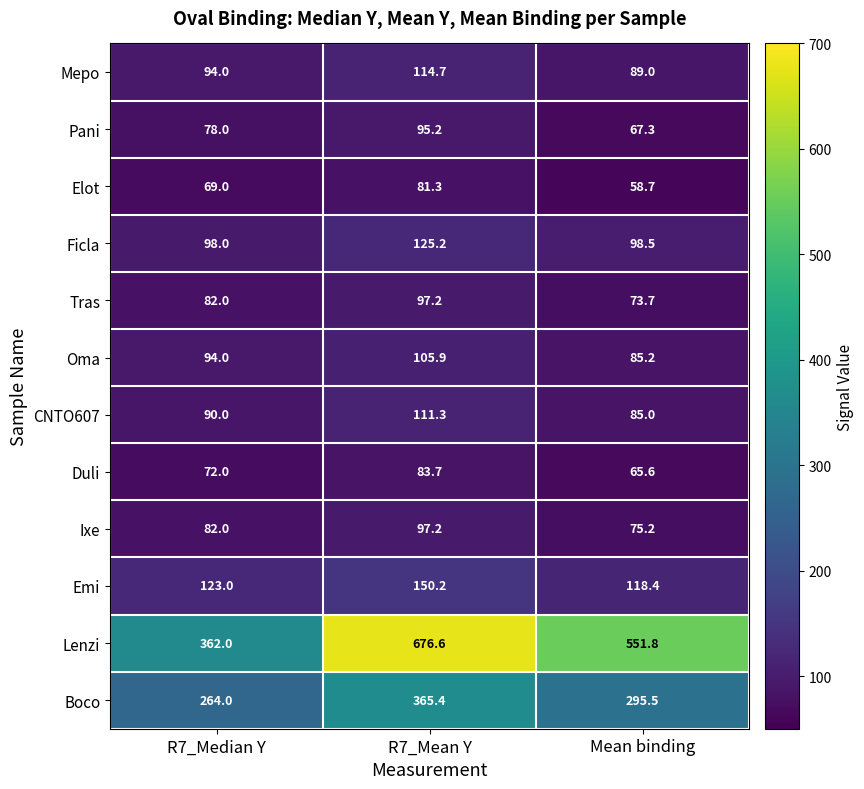

True or false: Boco has a value of 432.9 at R7_Median Y.

False